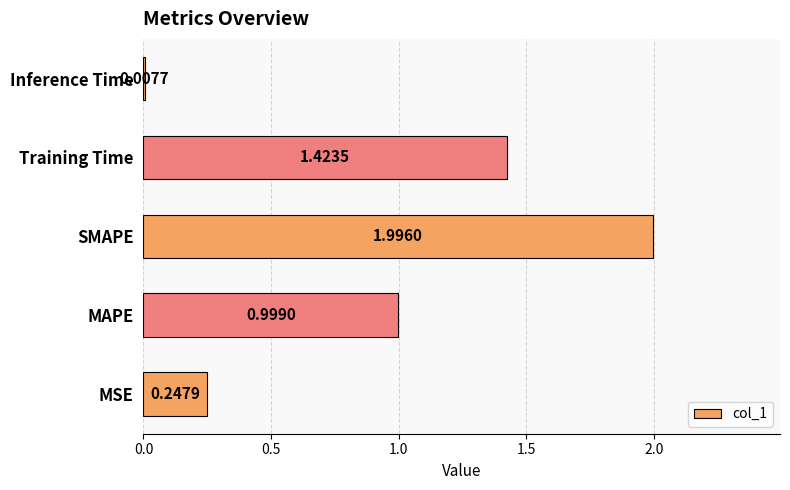

What is the difference between the maximum and minimum values?

2.0